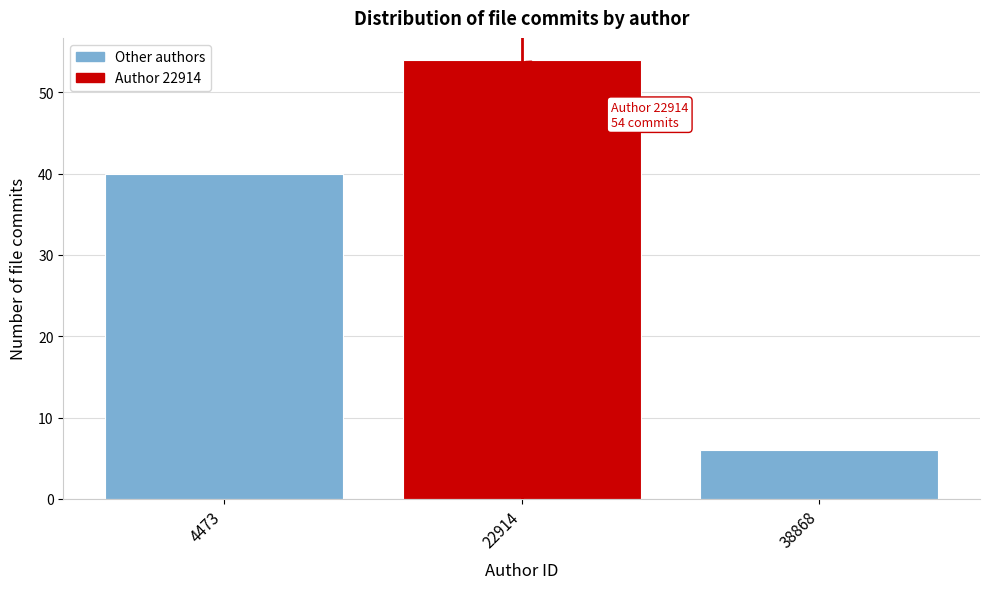

Reading left to right, extract all data points from this chart.

40	54	6